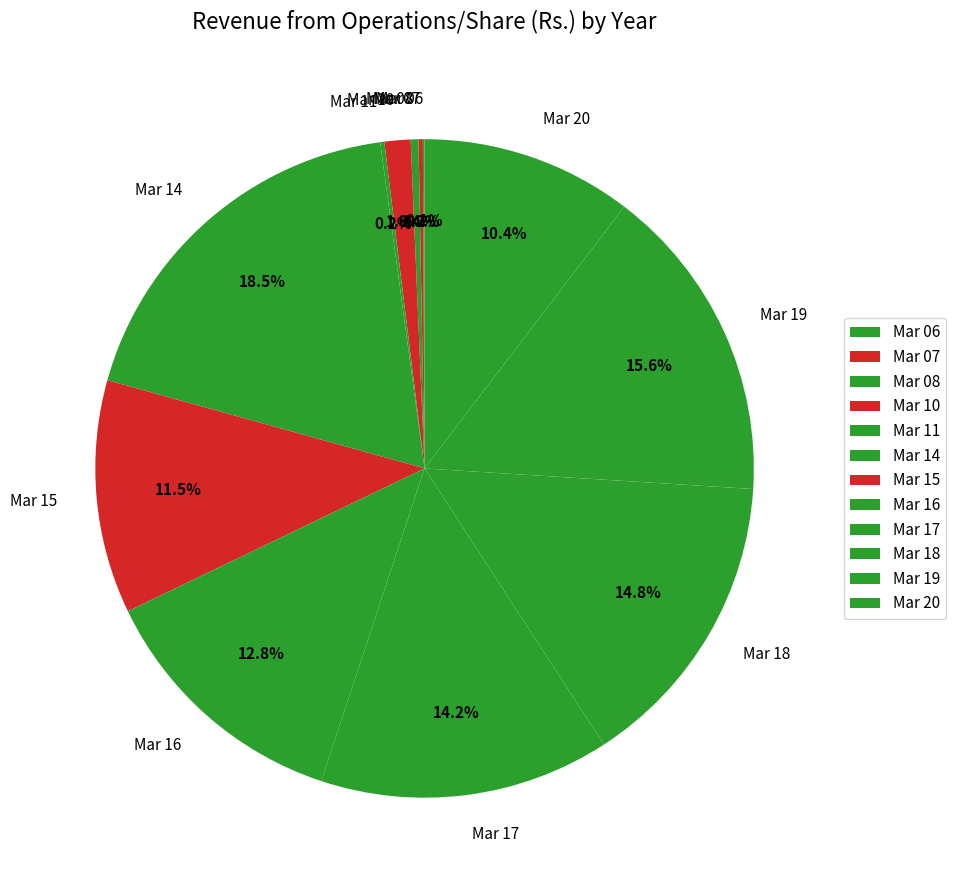

Is there a majority slice in this chart?

No